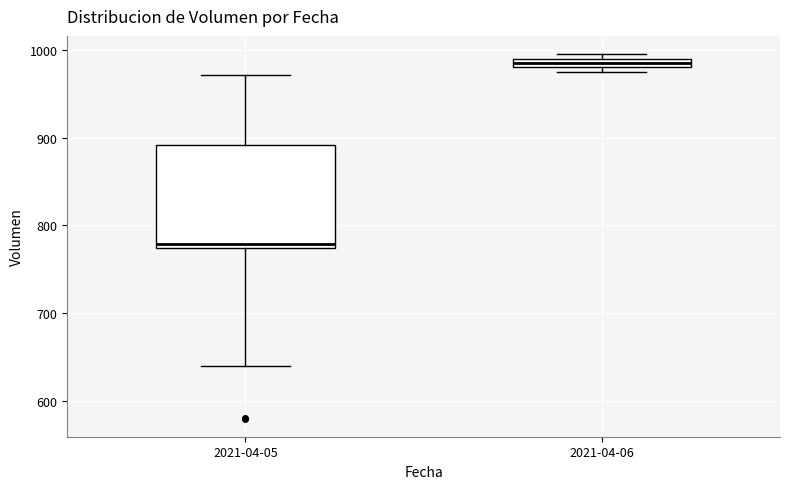

Where is the upper edge of the box for 2021-04-06 on the y-axis? The values are not printed on the chart, so give them approximately, as read against the axis.

990